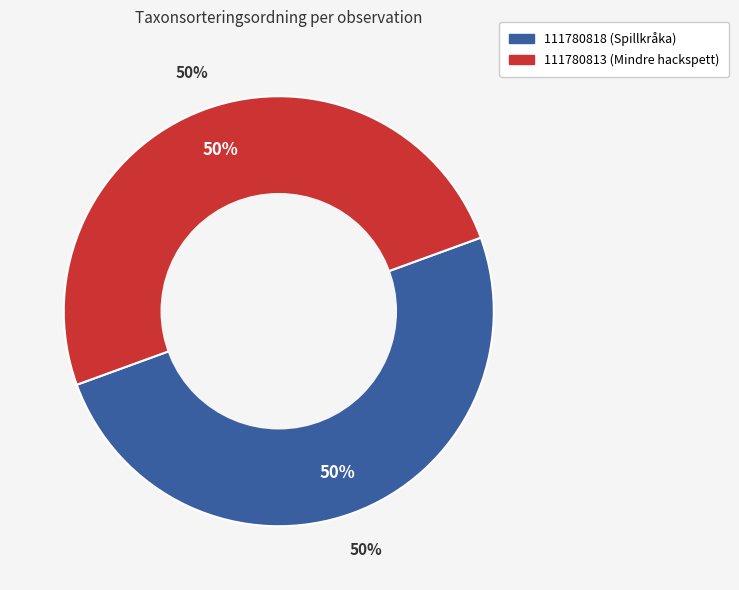

Is there any slice that represents more than half of the pie?

Yes